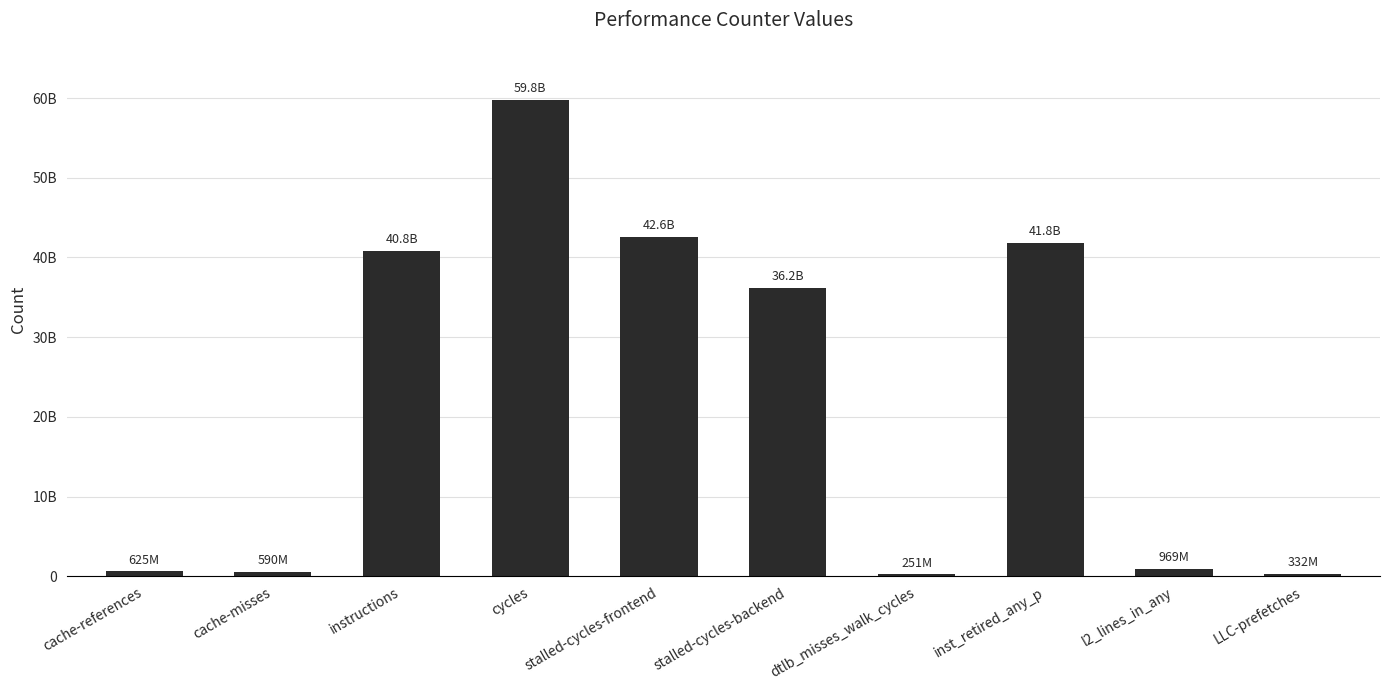

List the labels in order of value, smallest first.

dtlb_misses_walk_cycles, LLC-prefetches, cache-misses, cache-references, l2_lines_in_any, stalled-cycles-backend, instructions, inst_retired_any_p, stalled-cycles-frontend, cycles